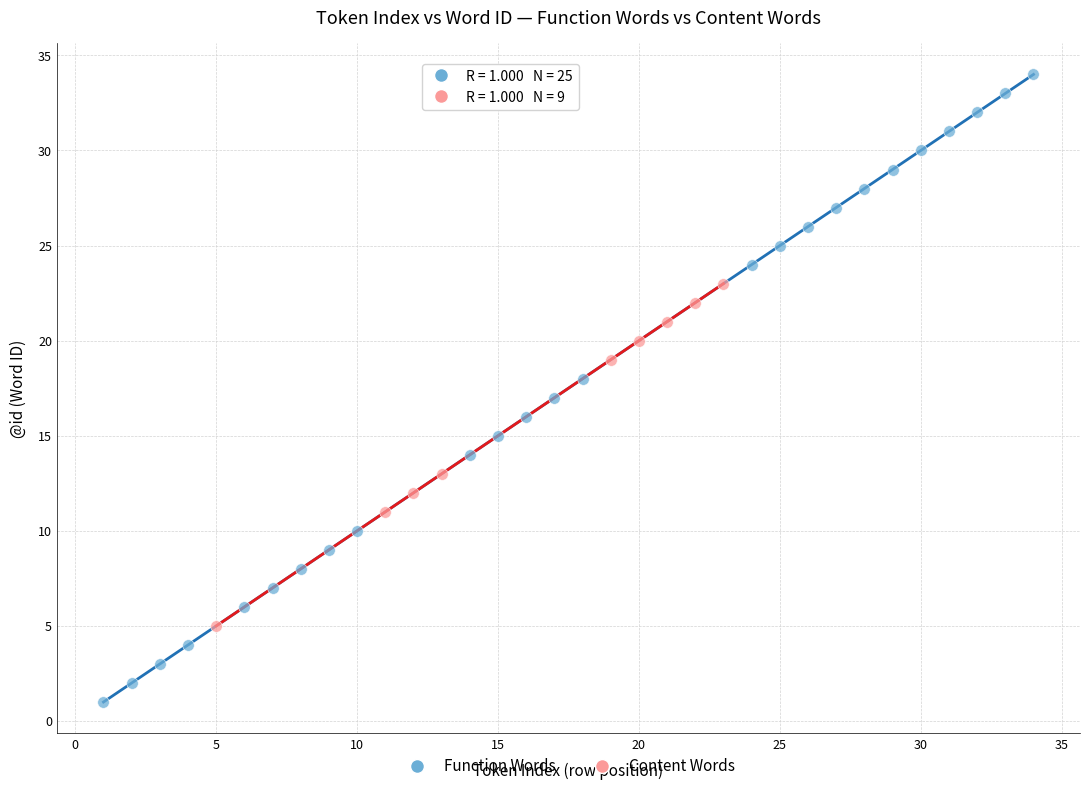

Which series reaches the maximum Y coordinate?

Function Words